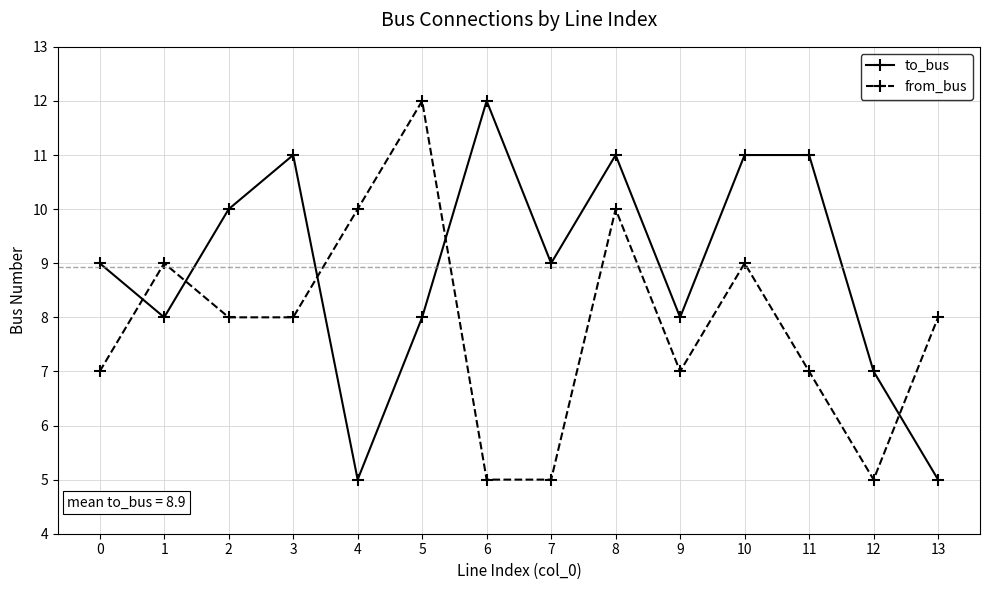

Which series has the largest total across all categories?

to_bus